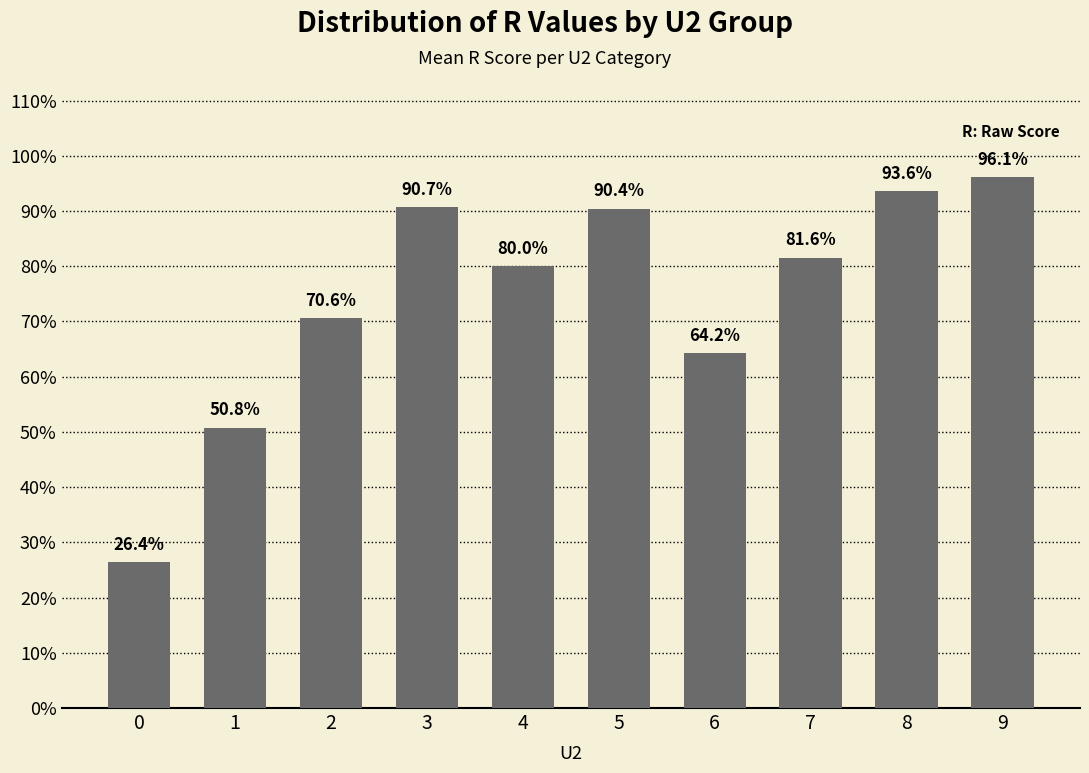

Does the chart contain any negative values?

No